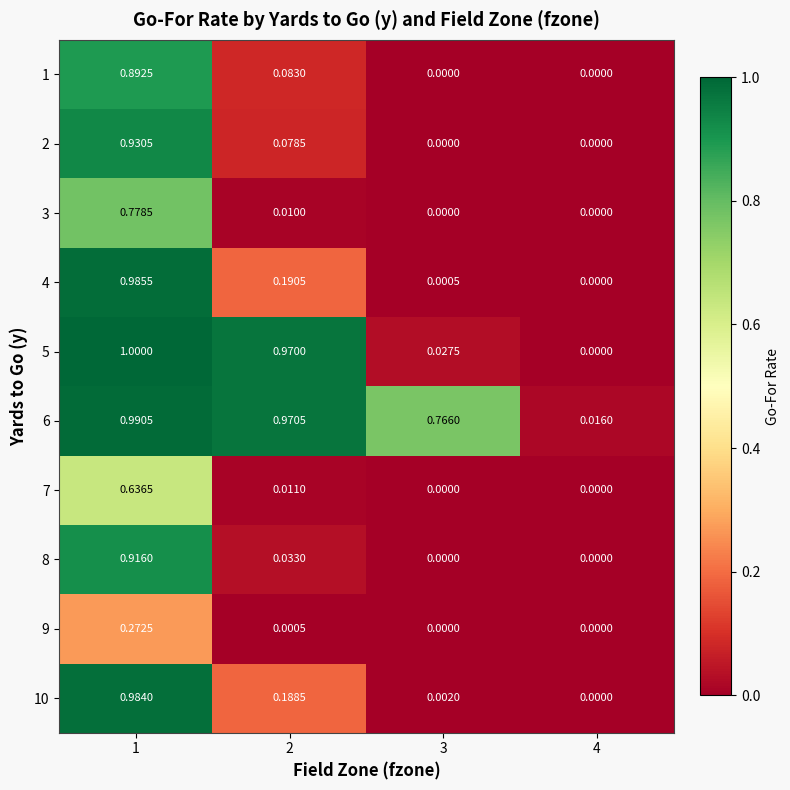

At which category is the sum across all series the highest?

1